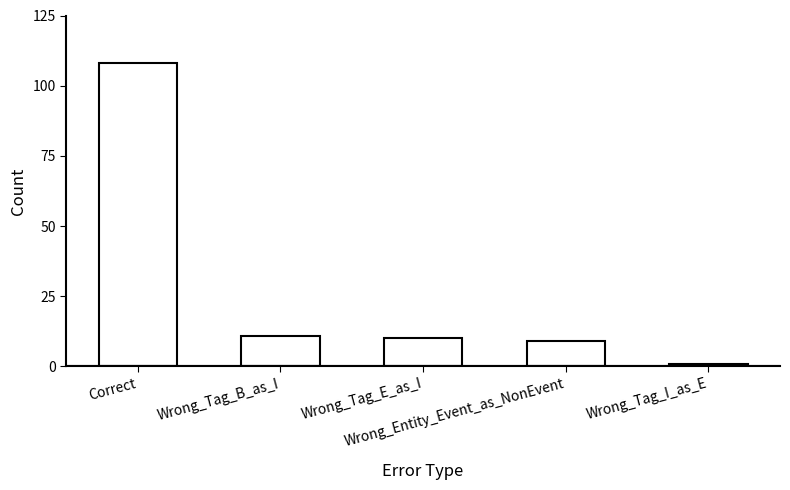

Reading left to right, extract all data points from this chart.

Correct=108	Wrong_Tag_B_as_I=11	Wrong_Tag_E_as_I=10	Wrong_Entity_Event_as_NonEvent=9	Wrong_Tag_I_as_E=1